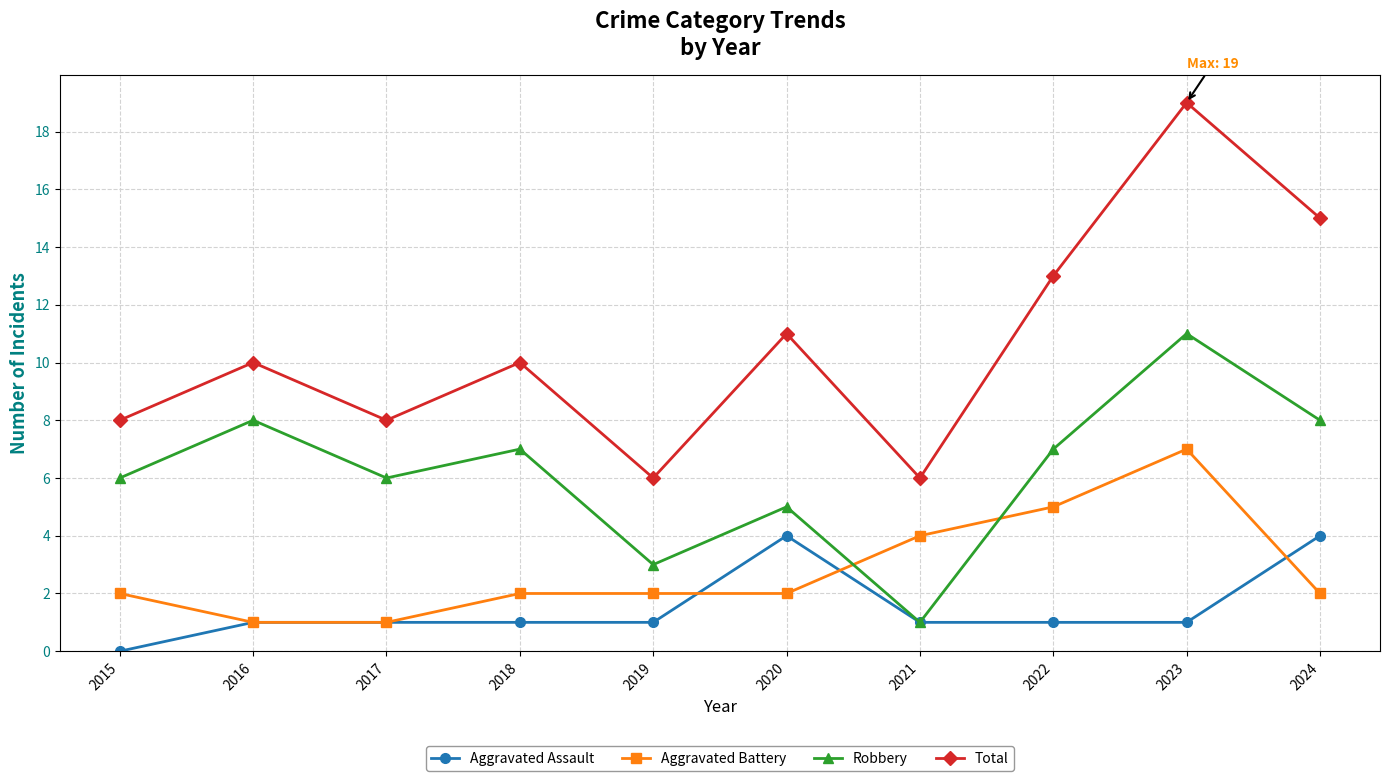

Which series ends up on top after the final intersection of Aggravated Battery and Robbery?

Robbery